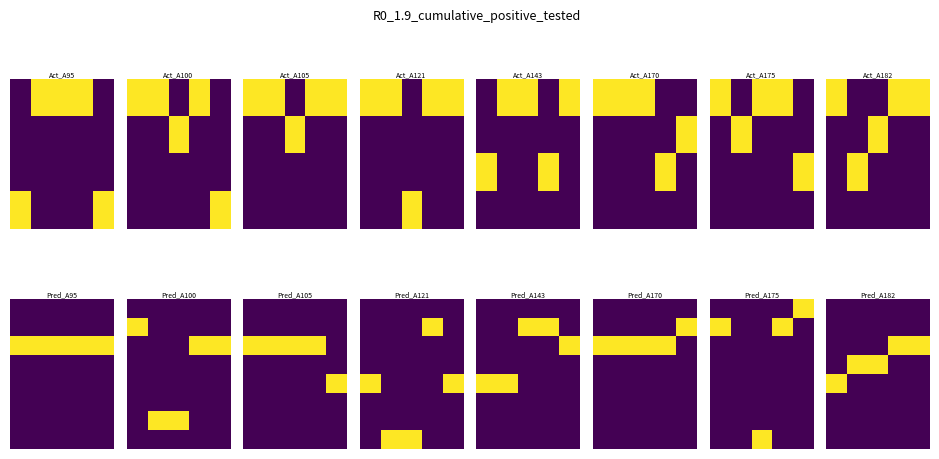

Count the number of data series in this chart.

8